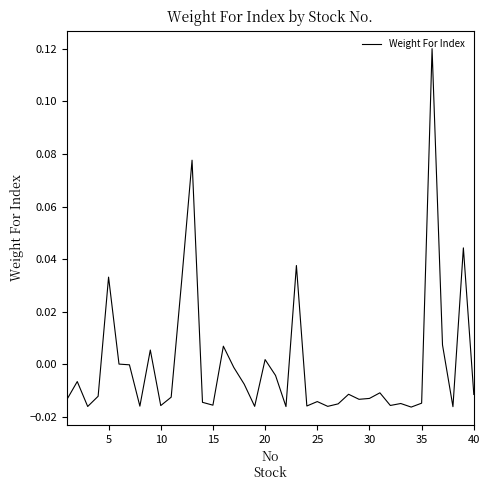

How many lines are shown in the chart?

1